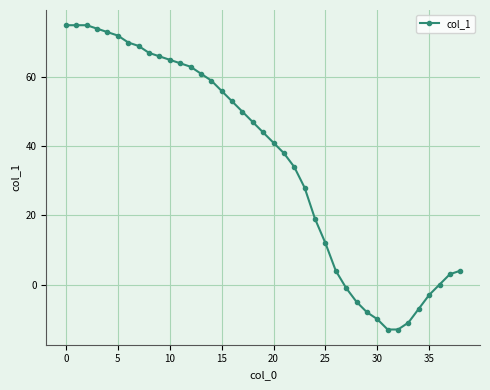

How many lines are shown in the chart?

1